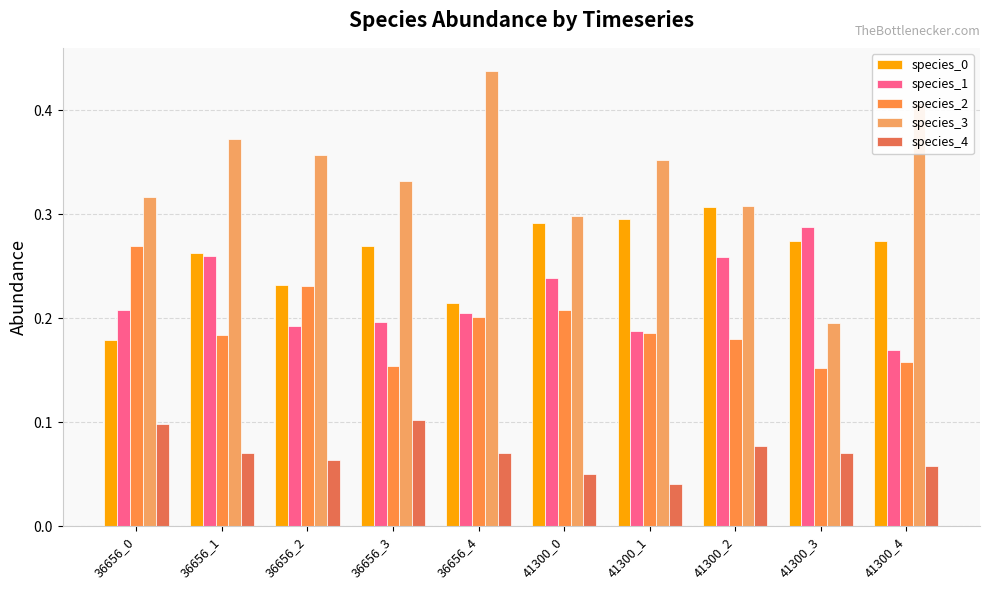

At how many categories does at least one series exceed 0?

10